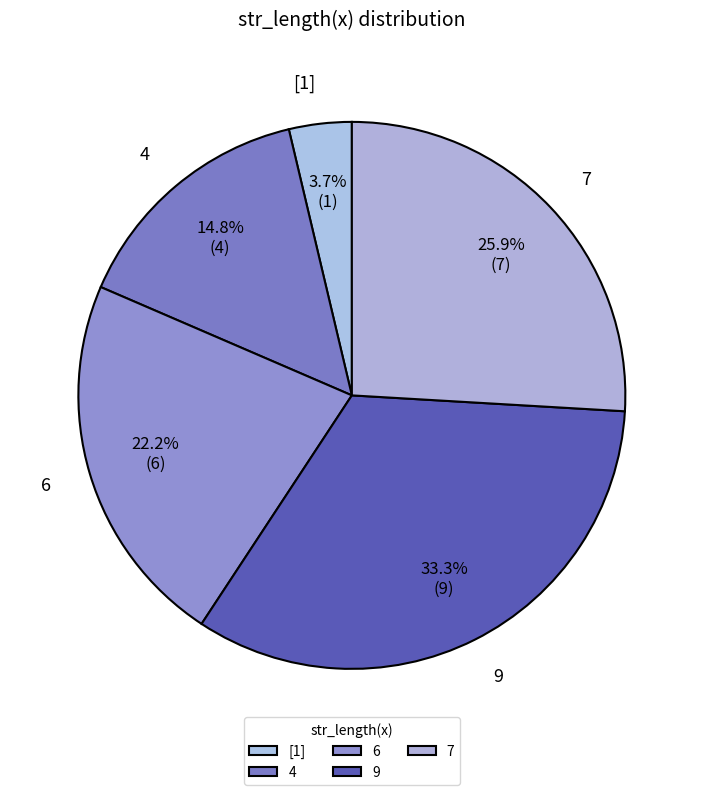

Do 9 and 4 together represent more than half of the pie?

No